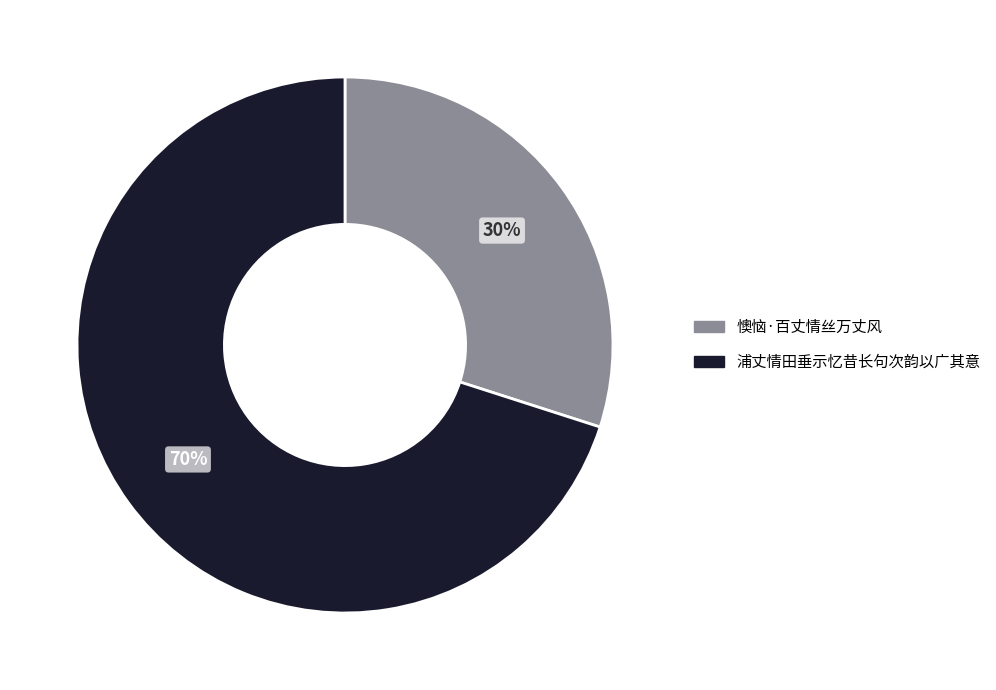

To the nearest percent, what portion does 浦丈情田垂示忆昔长句次韵以广其意 represent?

70%